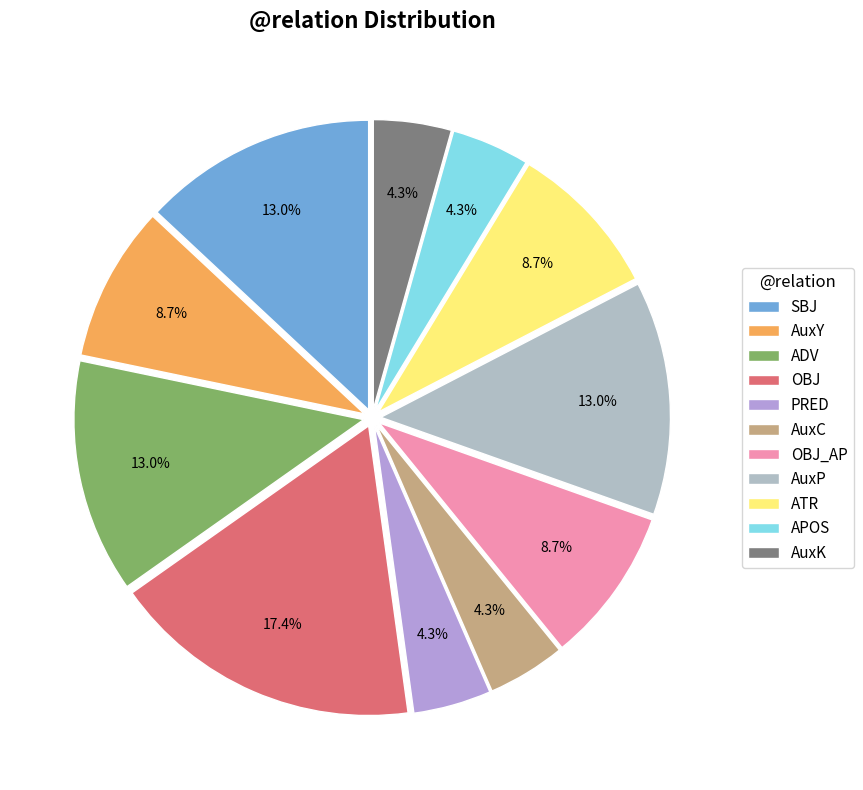

Which slice is the smallest?

PRED